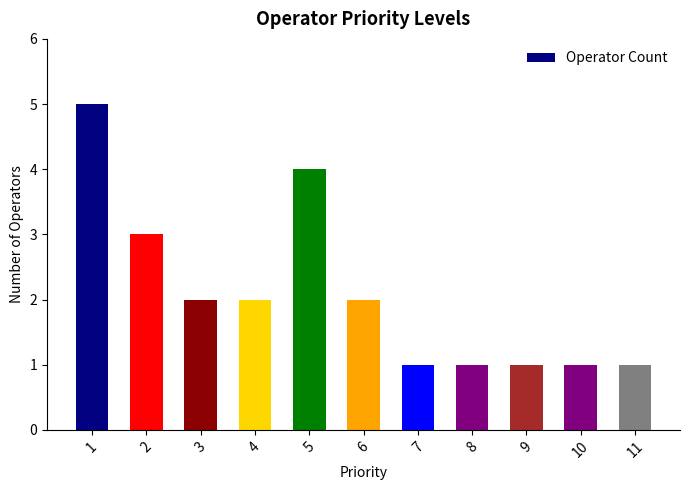

Is it true that the value at 11 is 2?

False